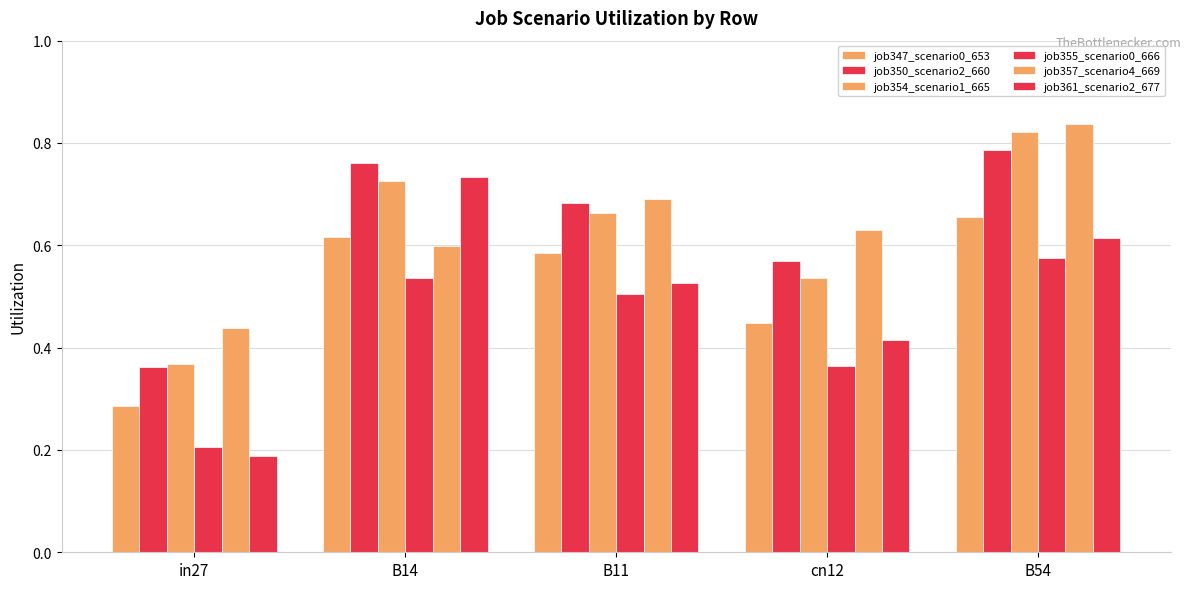

At B14, list the series in order from largest to smallest.

job350_scenario2_660, job361_scenario2_677, job354_scenario1_665, job347_scenario0_653, job357_scenario4_669, job355_scenario0_666